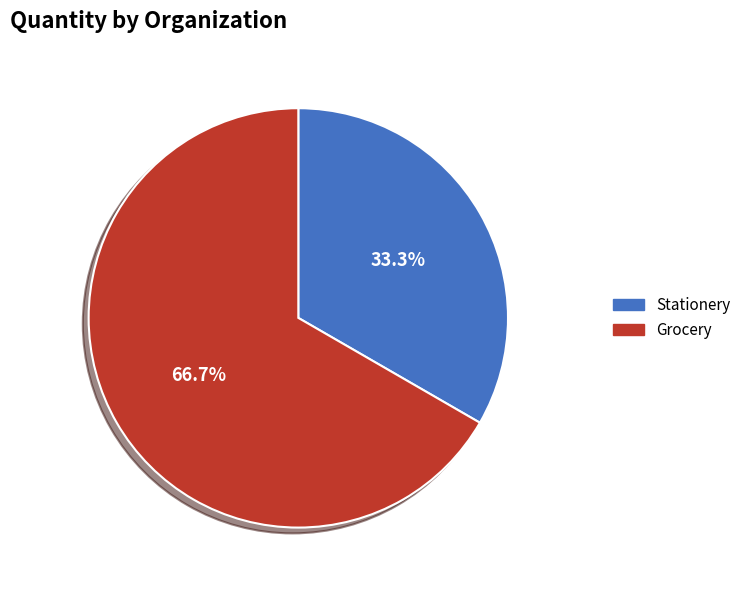

Do Grocery and Stationery together represent more than half of the pie?

Yes